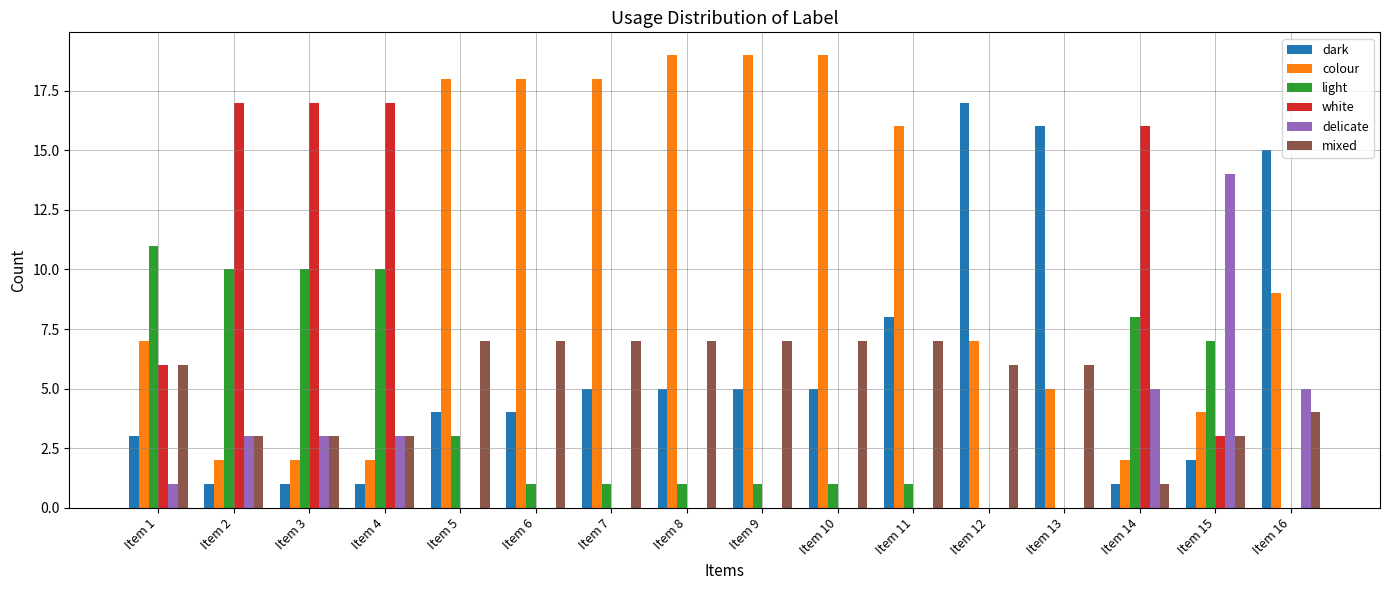

What is the maximum value shown in the chart?

19